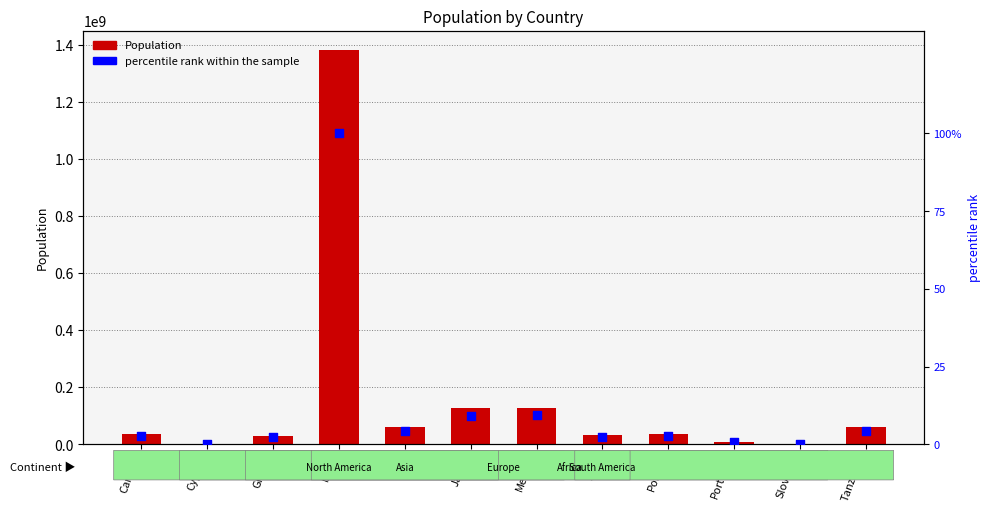

What are all the series names shown in the legend?

Population, percentile rank within the sample